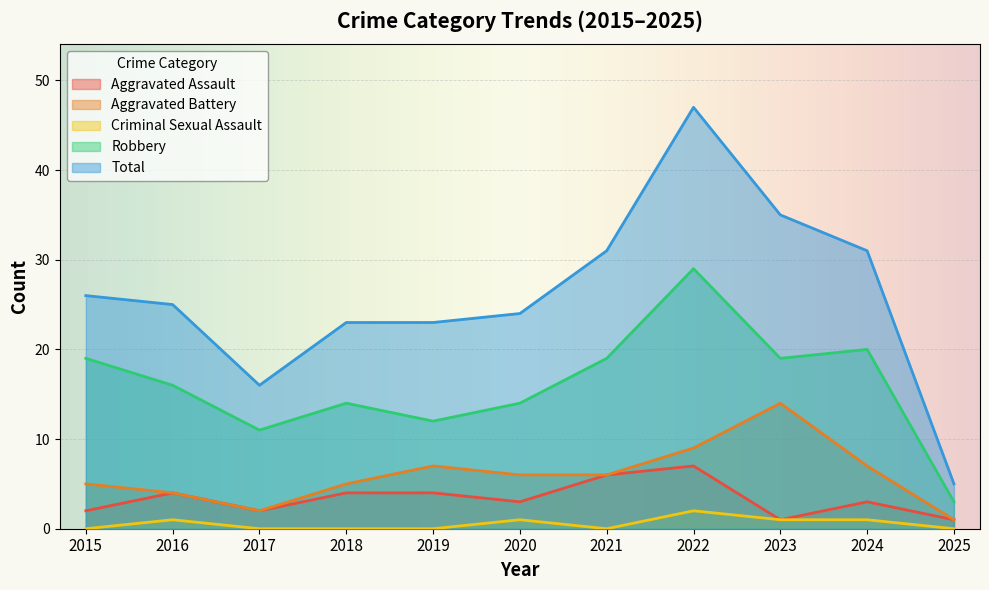

What is the sum of the Robbery values at 2025 and 2021?

22